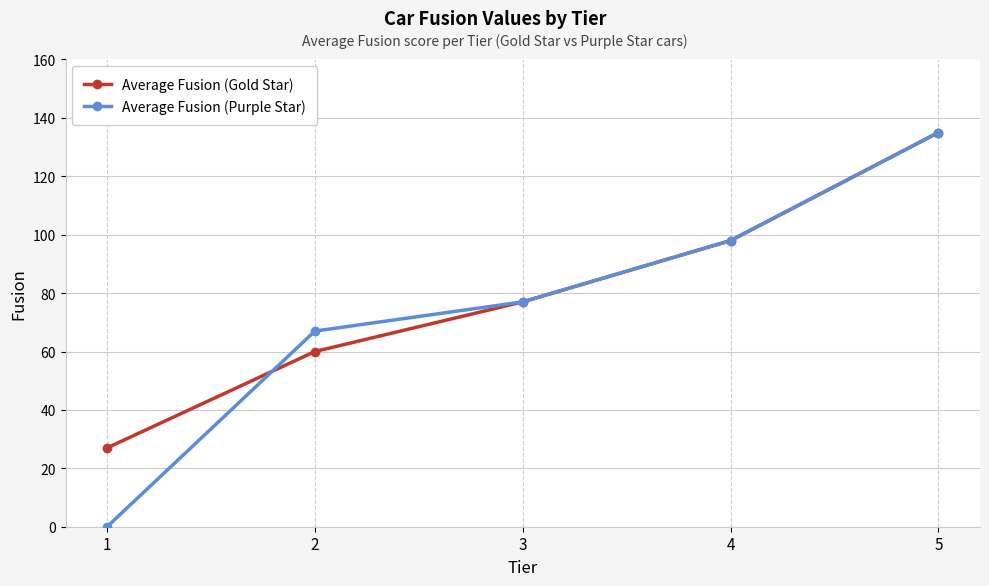

Reading left to right, list all the values displayed in this chart.

Average Fusion (Gold Star): 27	60	77	98	135
Average Fusion (Purple Star): 0	67	77	98	135